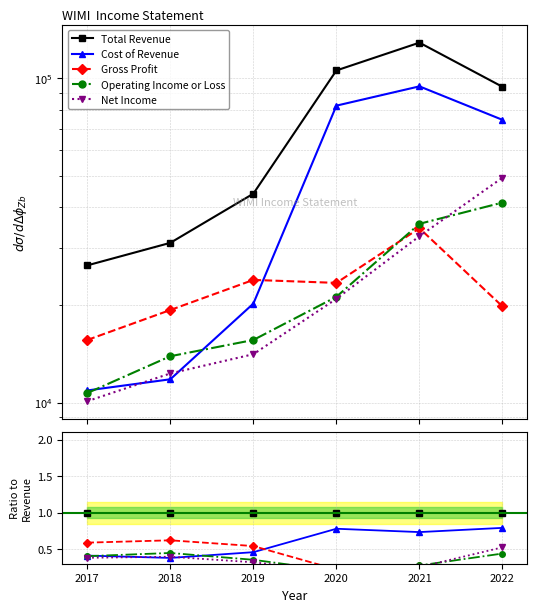

Which has a higher value, 2019 or 2022?

2019